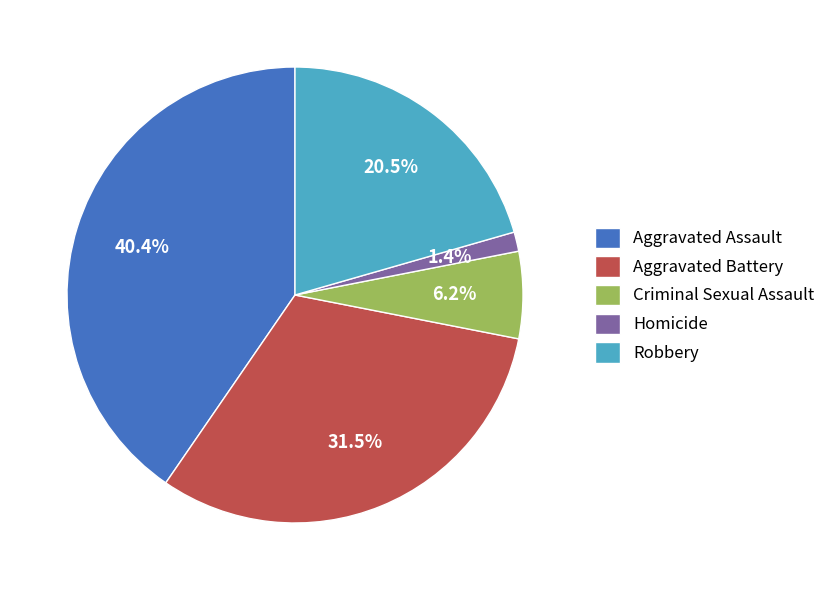

The Homicide slice represents 1% of the pie. True or false?

True